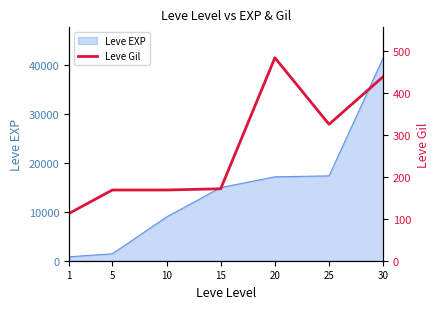

The value of Leve EXP at 20 is 17120. True or false?

True